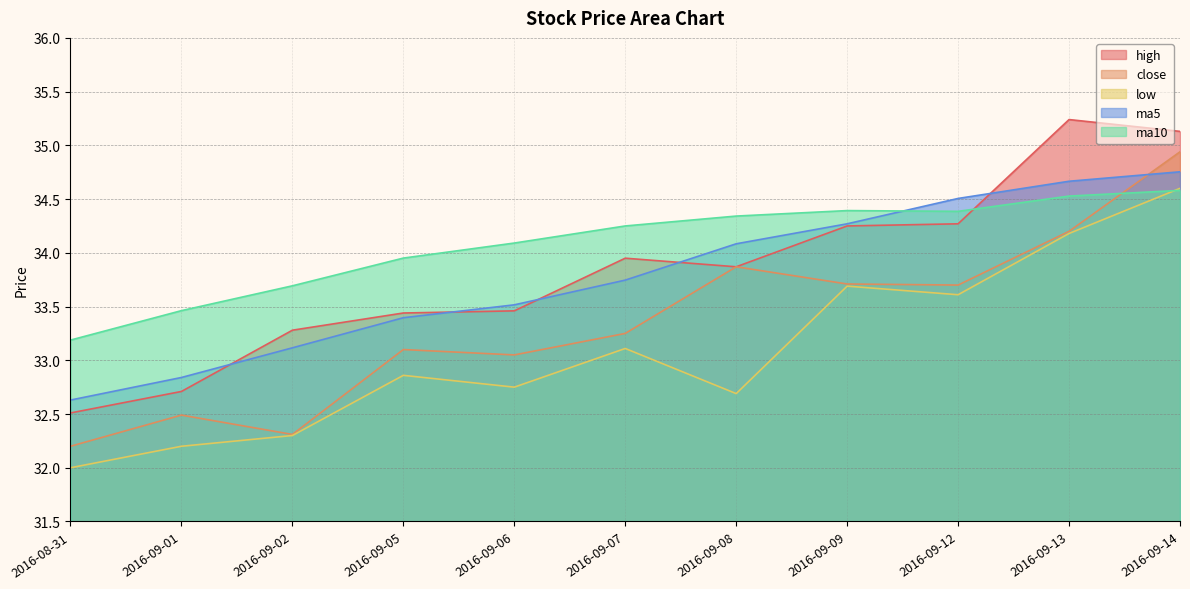

Which label corresponds to the smallest value in the chart?

2016-08-31